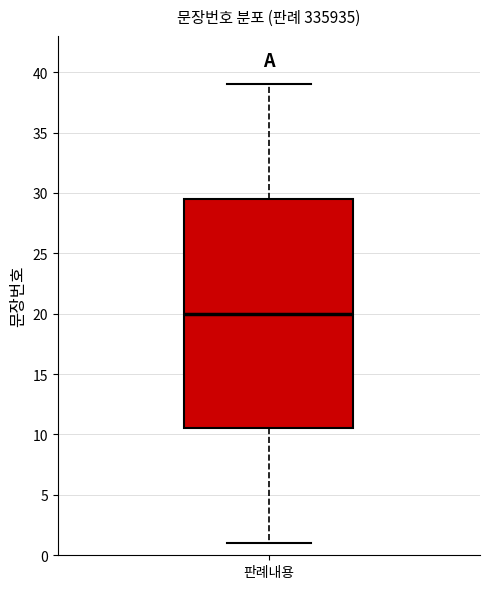

Read this box plot against the y-axis: the position of the median line, the range covered by the box, and the ends of both whiskers. The values are not printed on the chart, so give them approximately, as read against the axis.

median 20.0, box 10.5 to 29.5, whiskers 1.0 to 39.0